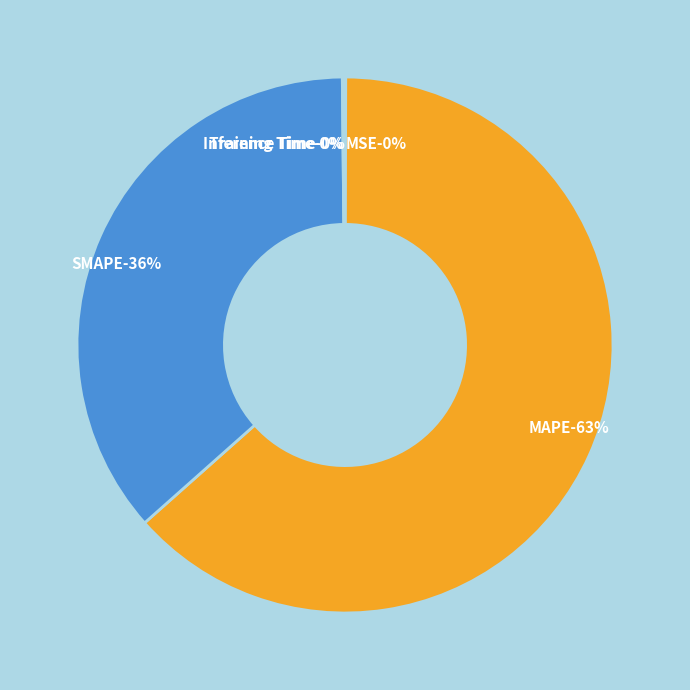

Does any single category account for the majority?

Yes